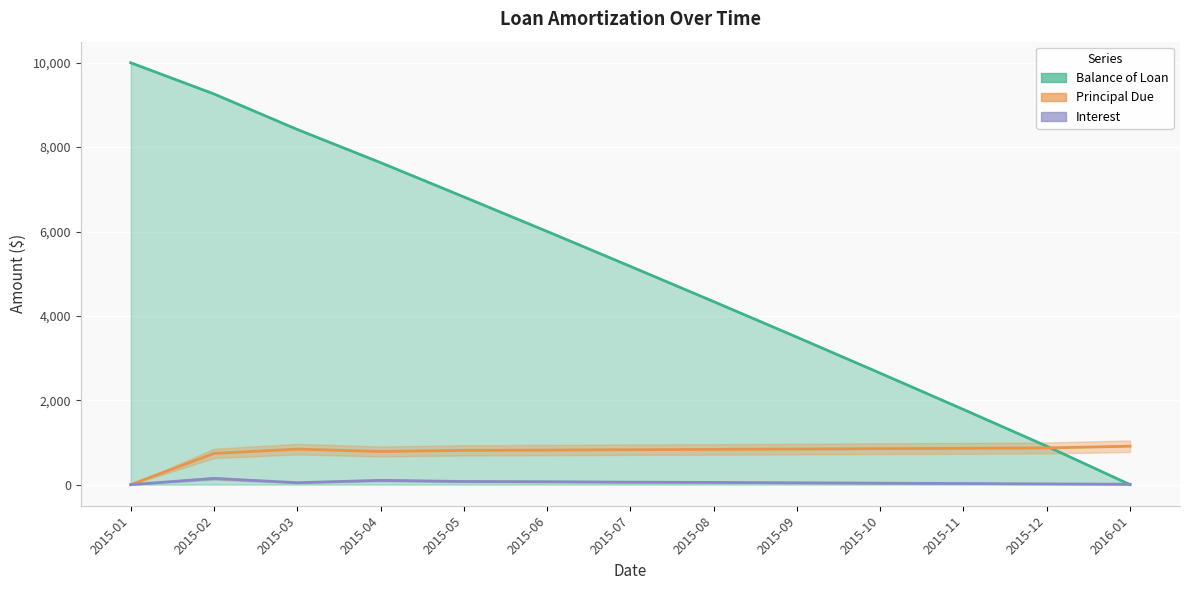

What is the spread (max minus min) of values at 2015-02?

9112.3